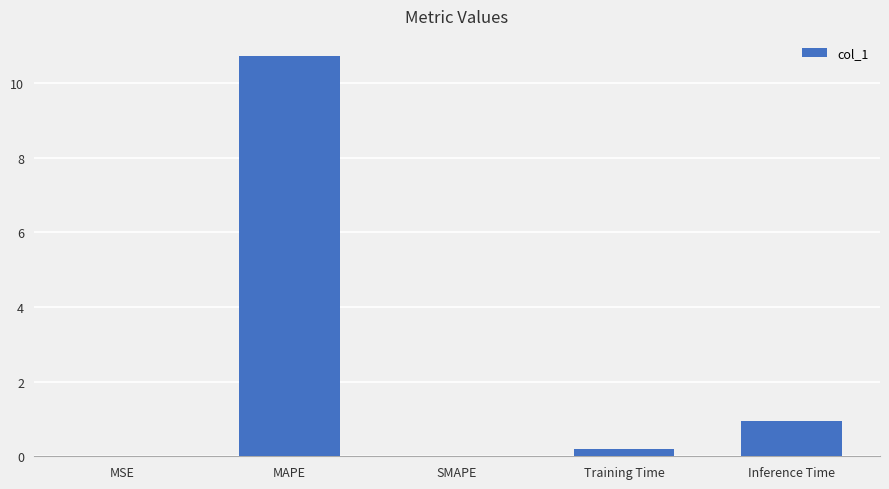

True or false: the data shows 10.7 at MAPE.

True